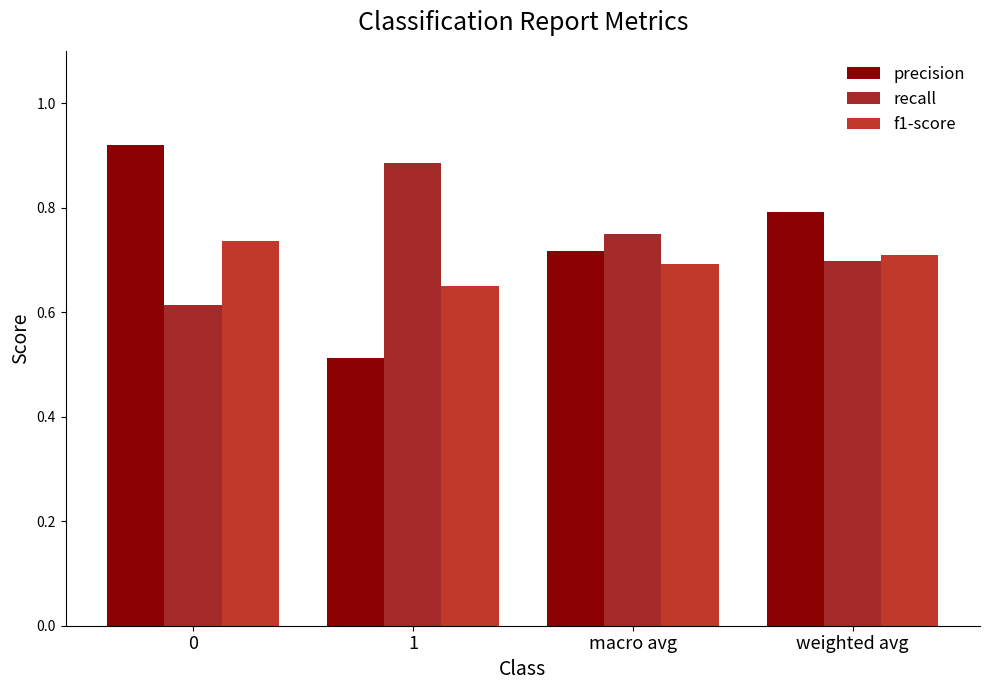

How many groups of bars are there?

4